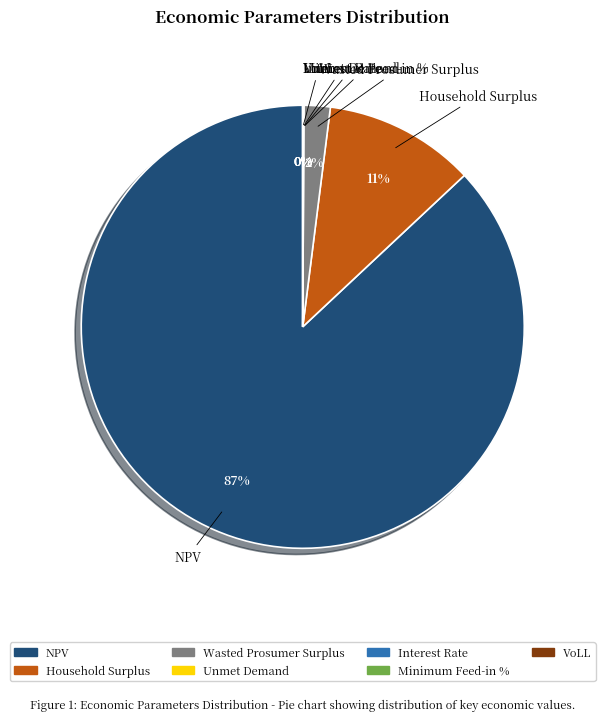

Count the number of slices in the pie.

7